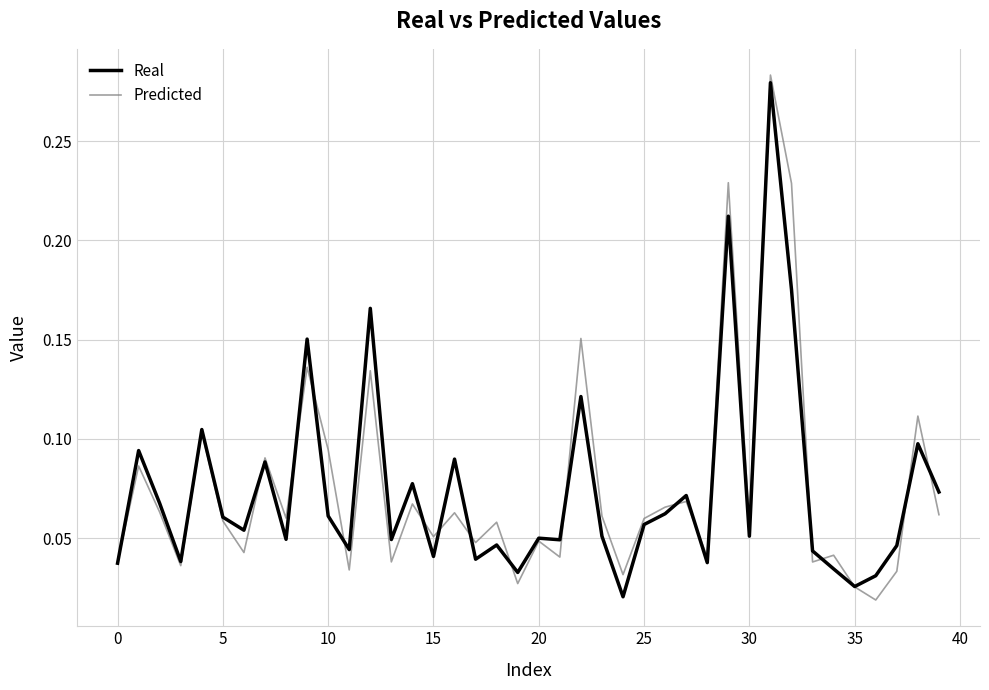

What are all the series names shown in the legend?

Real, Predicted